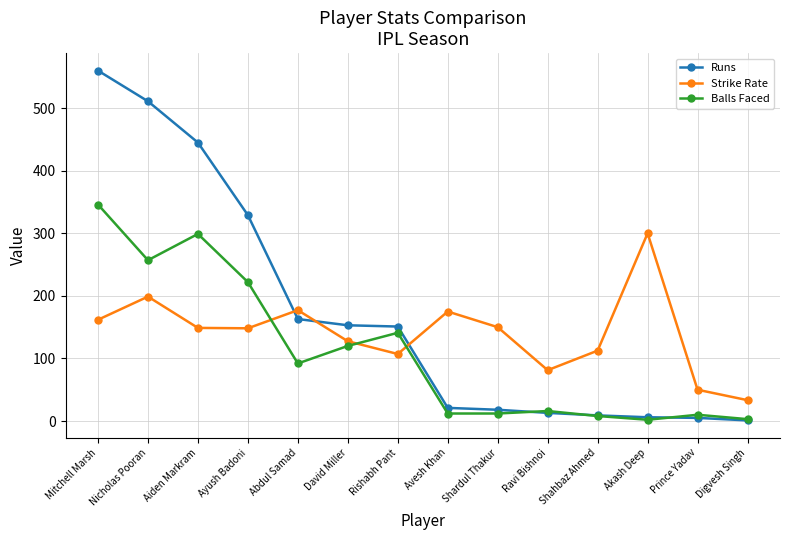

What is the difference between the Balls Faced values at Ayush Badoni and Akash Deep?

220.0